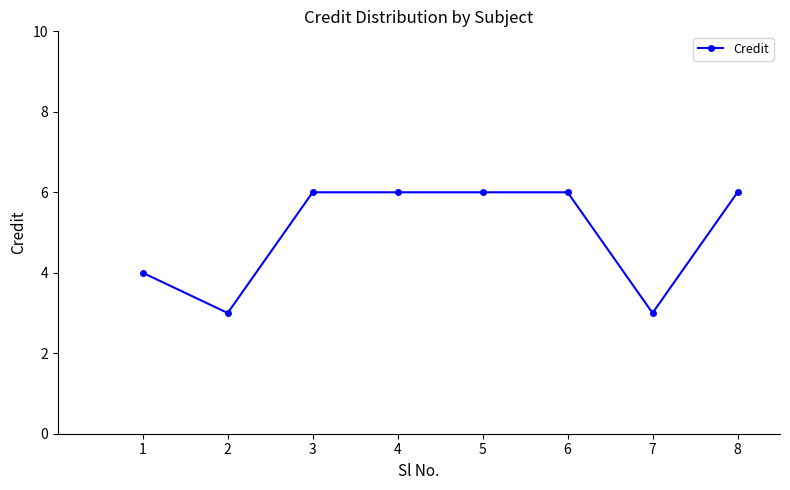

At which label is the value closest to 4?

1